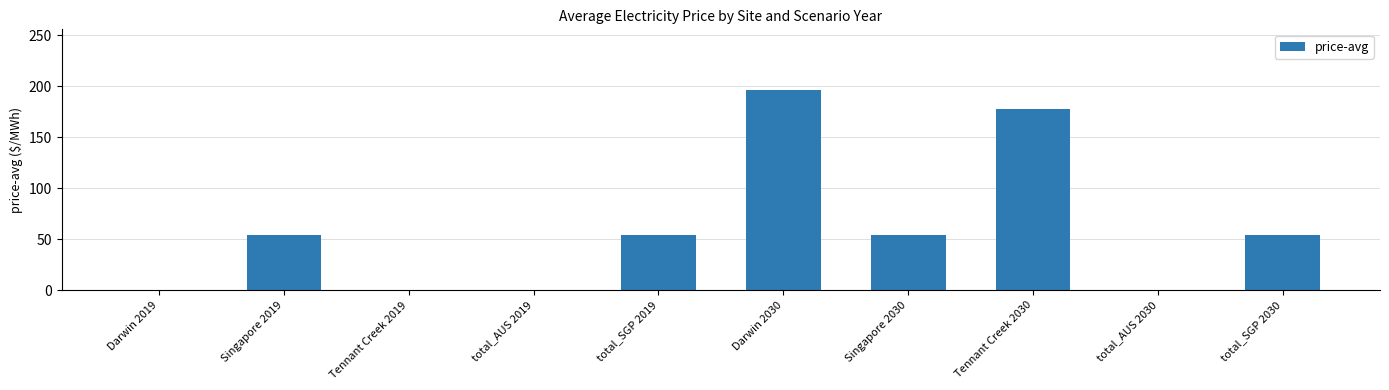

Which category has the highest value across all series?

Darwin 2030